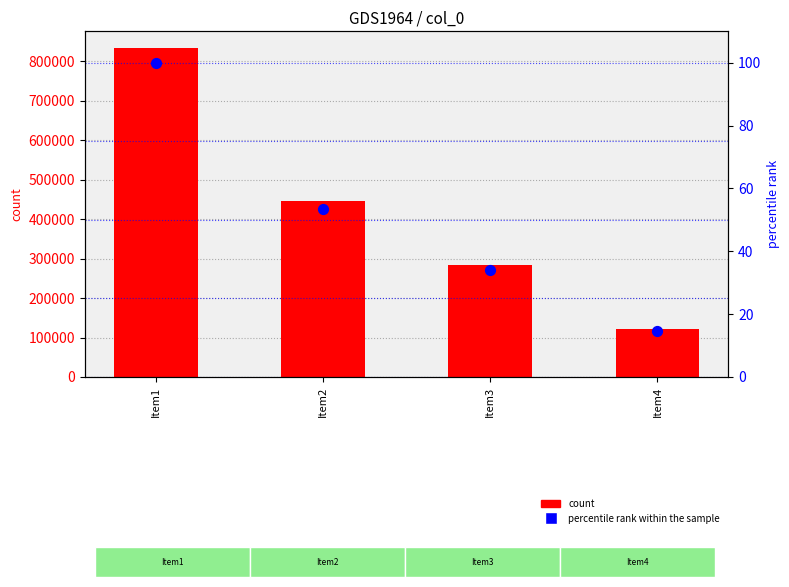

Which series contains the highest Y value?

count